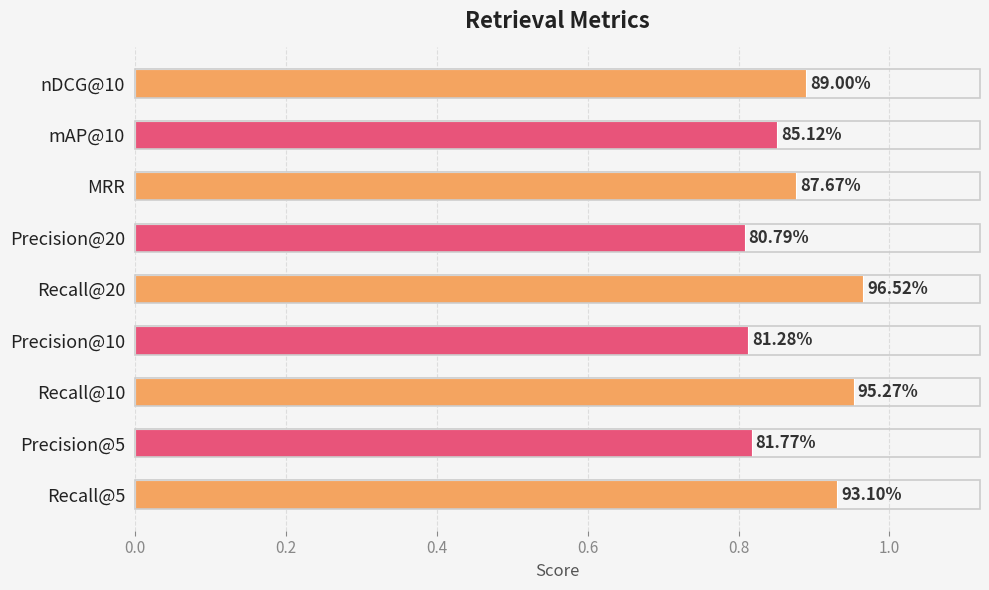

How many bars are there in total?

9